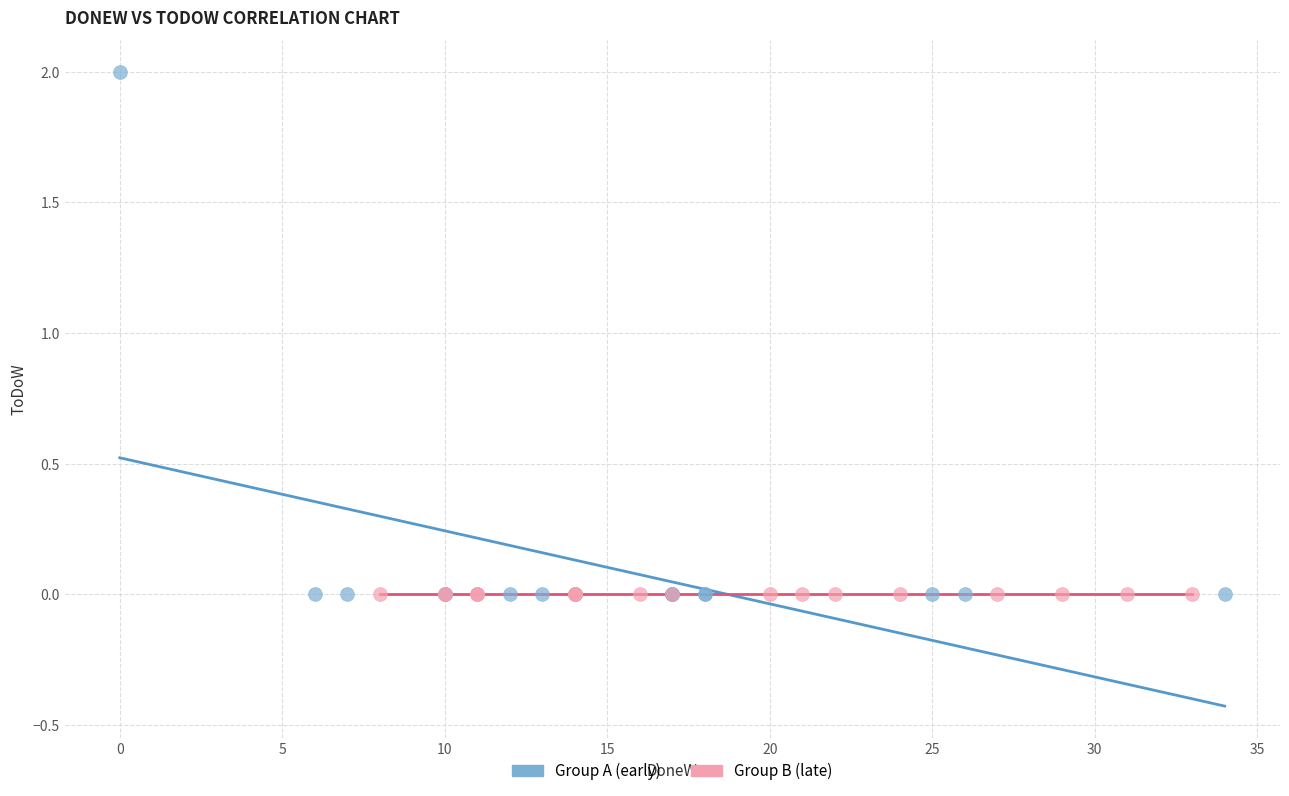

Which series reaches the maximum Y coordinate?

Group A (early)